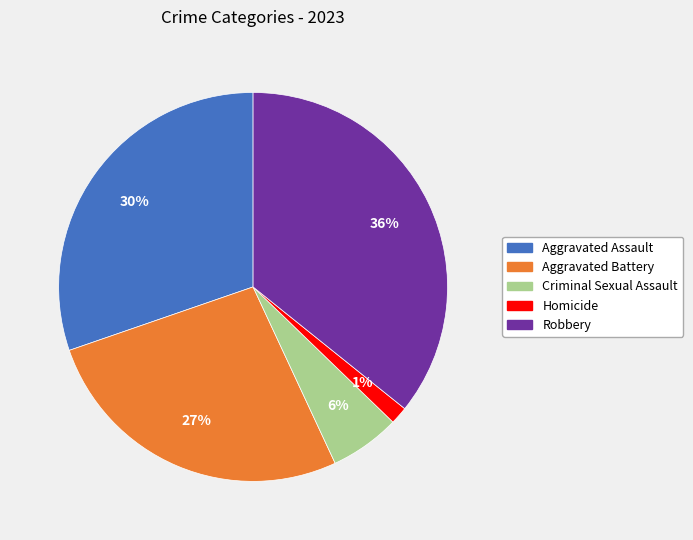

Between Aggravated Assault and Criminal Sexual Assault, which is larger?

Aggravated Assault